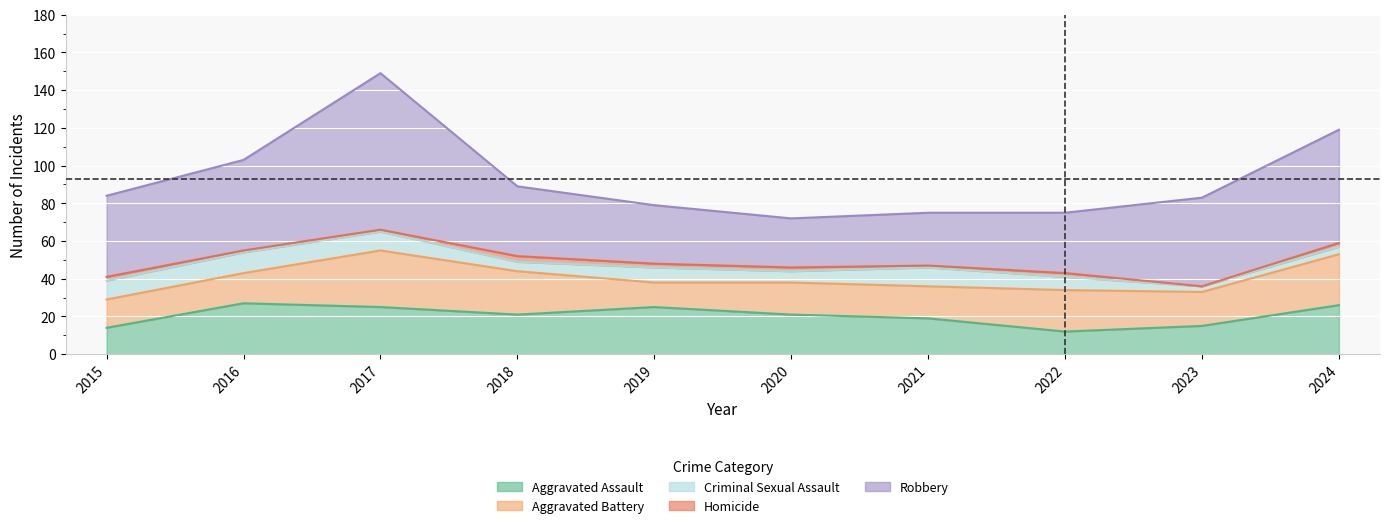

Reading left to right, extract all data points from this chart.

Aggravated Assault: 14	27	25	21	25	21	19	12	15	26
Aggravated Battery: 15	16	30	23	13	17	17	22	18	27
Criminal Sexual Assault: 10	11	10	5	8	6	10	7	3	4
Homicide: 2	1	1	3	2	2	1	2	0	2
Robbery: 43	48	83	37	31	26	28	32	47	60